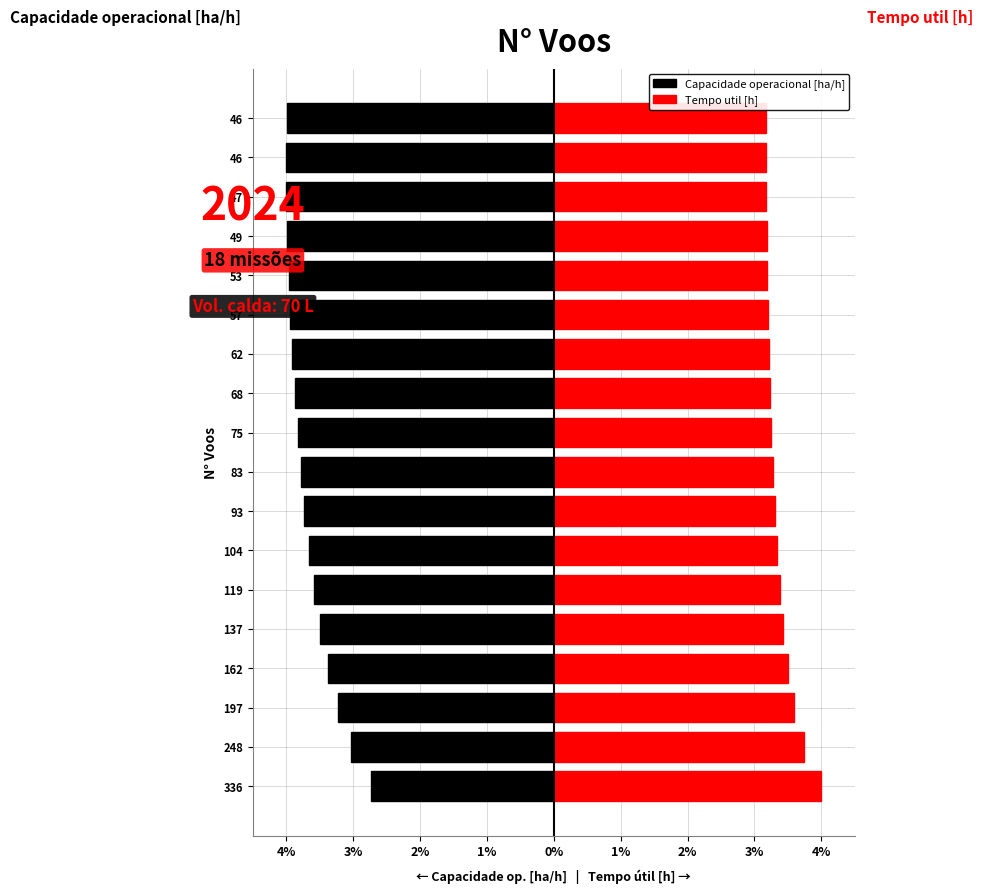

What is the value of the Tempo util [h] bar at the 4th from the left?

3.5